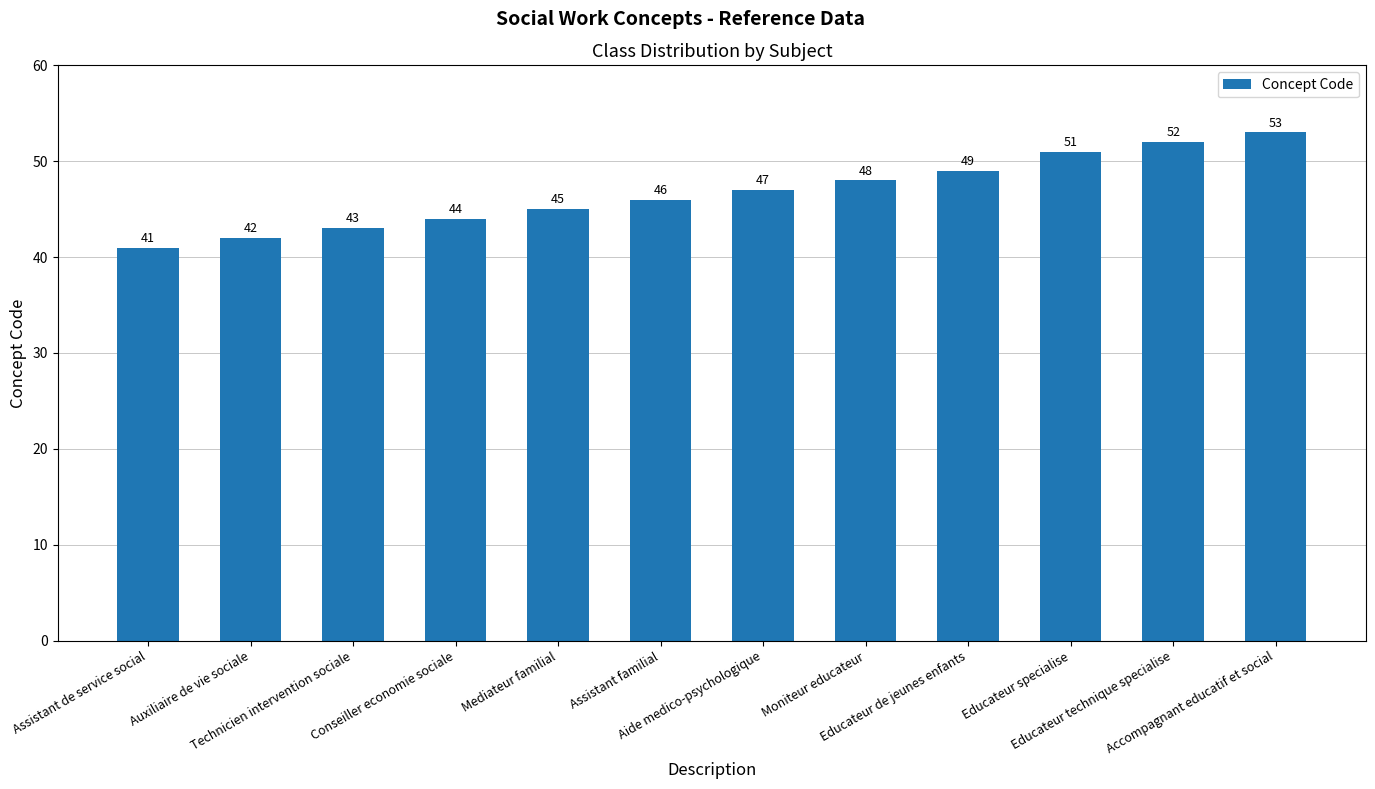

Does the chart contain stacked bars?

No